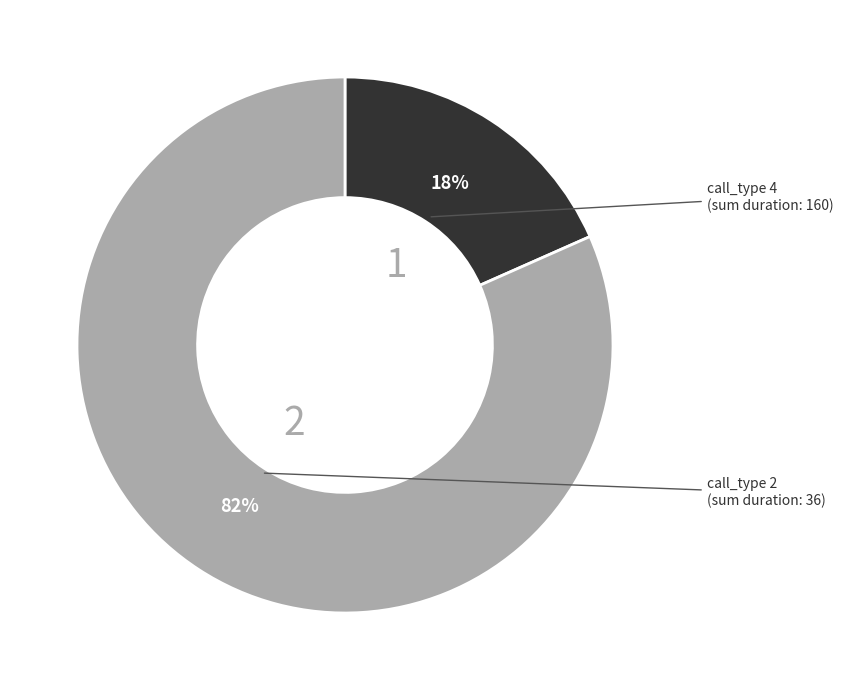

Does any single category account for the majority?

Yes